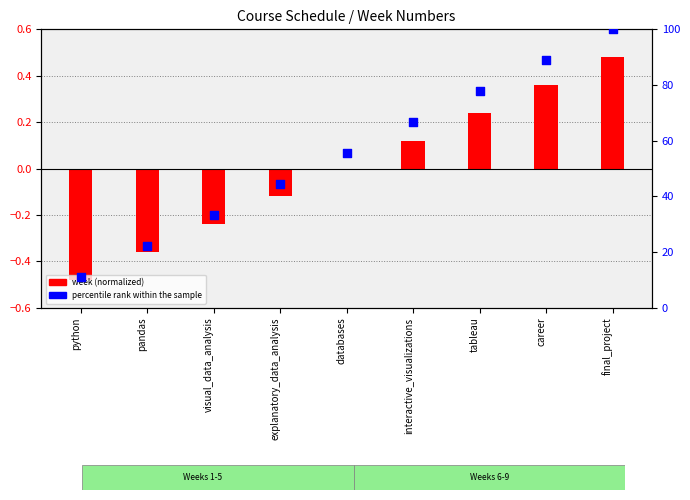

What are all the series names shown in the legend?

week (normalized), percentile rank within the sample